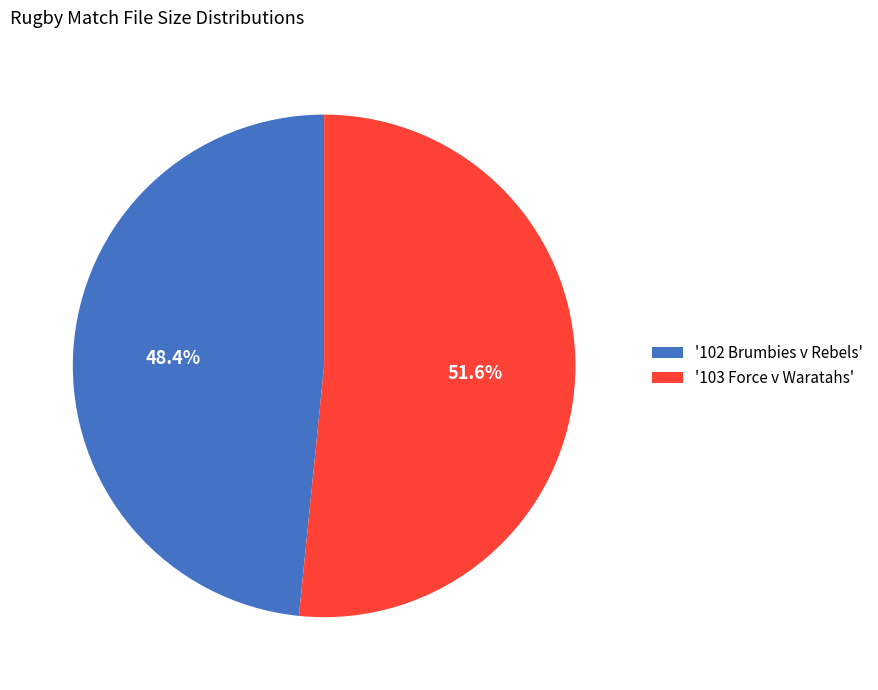

Which slice is the smallest?

'102 Brumbies v Rebels'